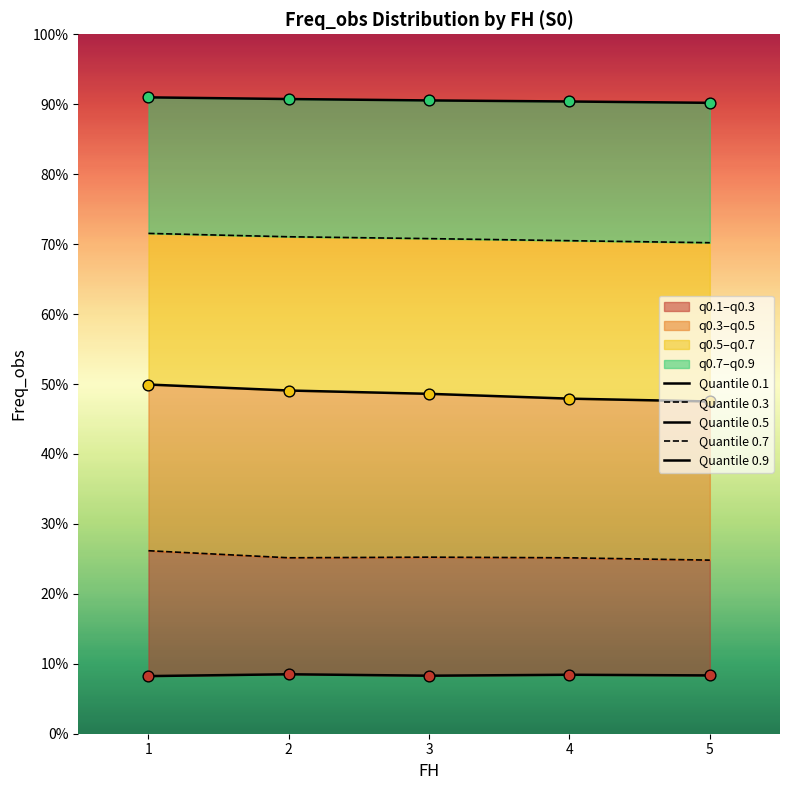

What are all the series names shown in the legend?

Quantile 0.1, Quantile 0.3, Quantile 0.5, Quantile 0.7, Quantile 0.9